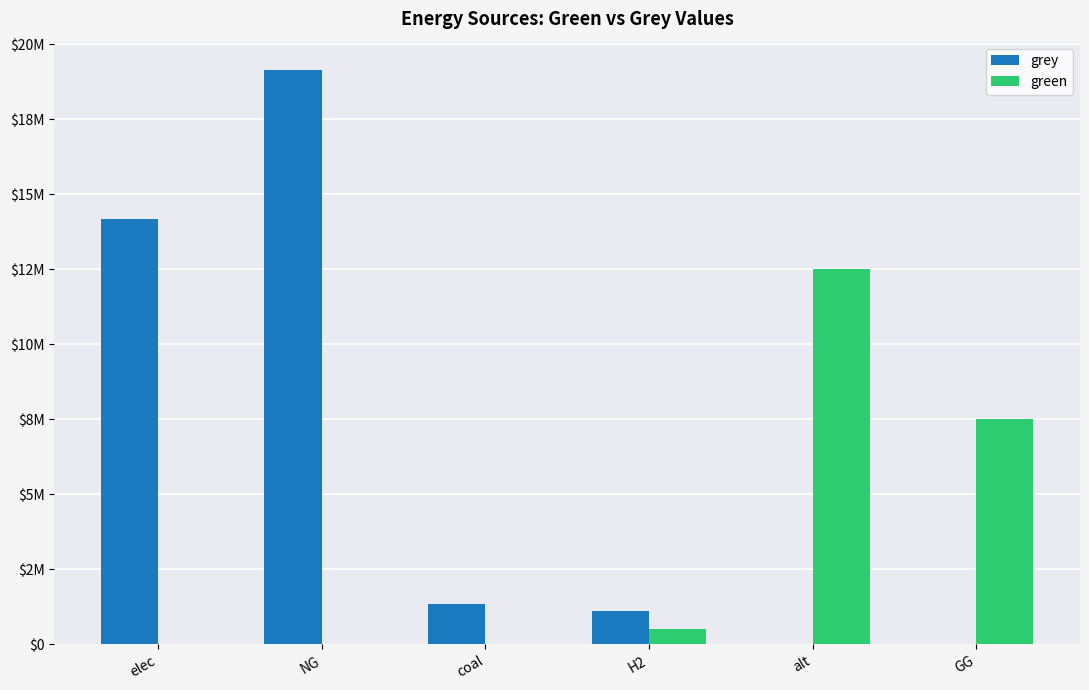

Where is green nearest to the value 6259577?

GG